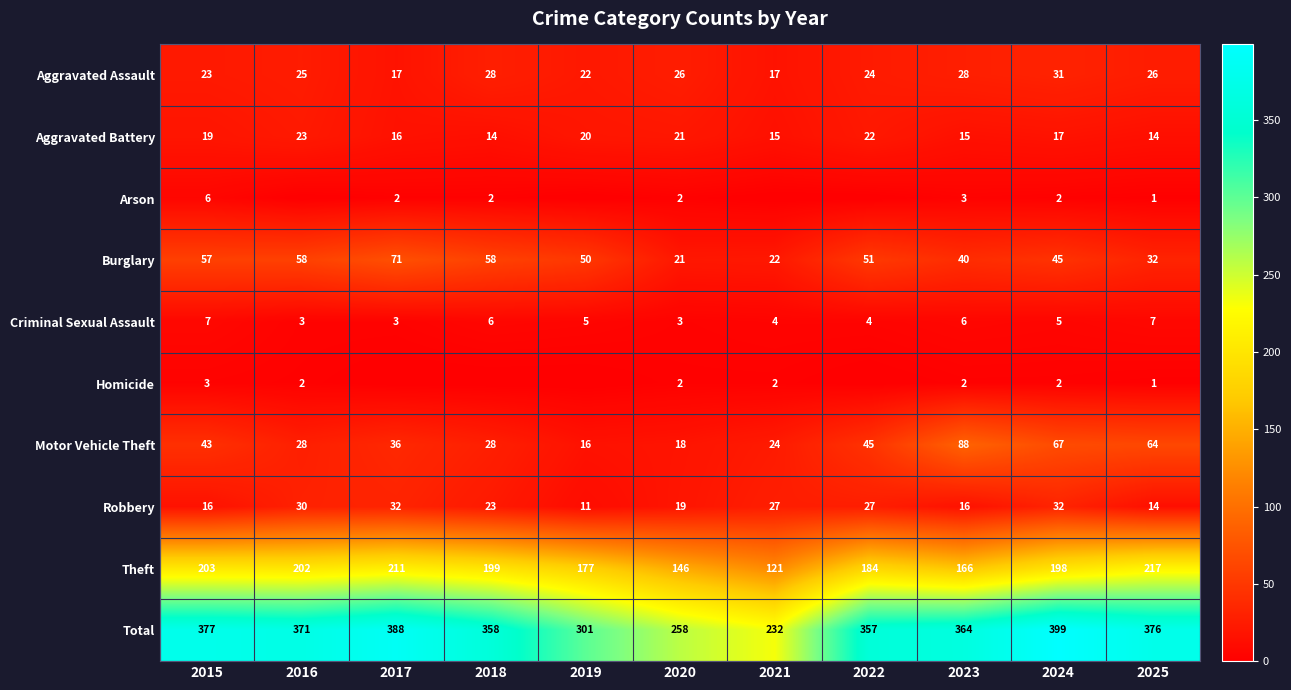

What is the difference between the maximum and minimum values in the Robbery series?

21